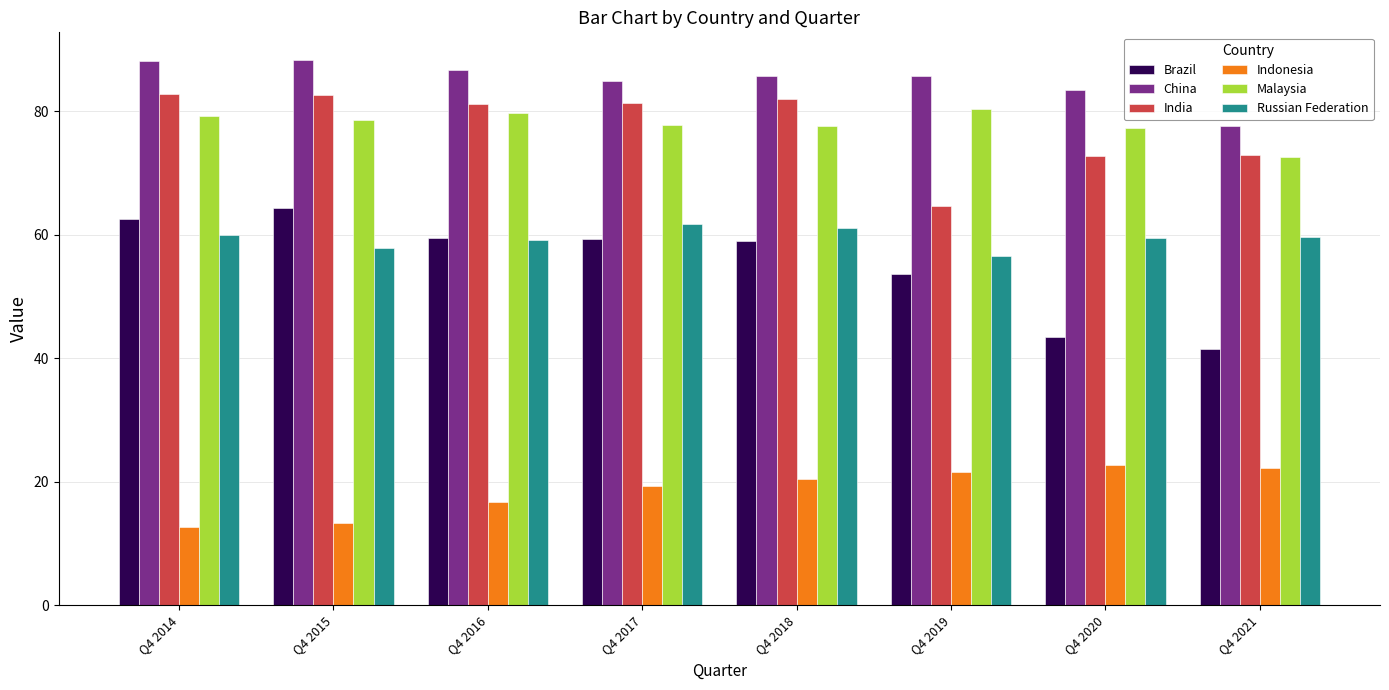

At how many categories does at least one series exceed 82?

7